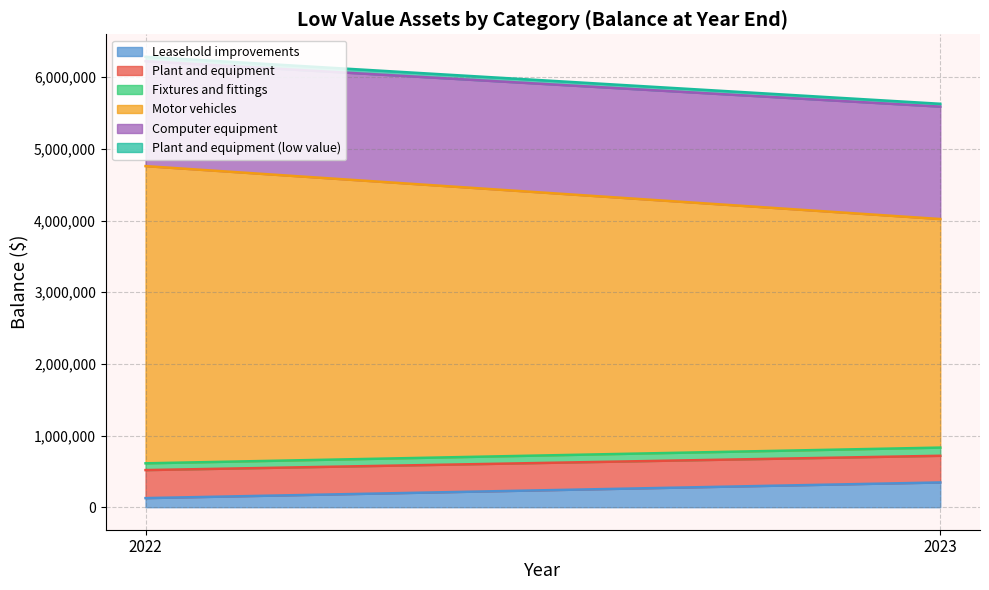

Does the chart have visible grid lines?

Yes